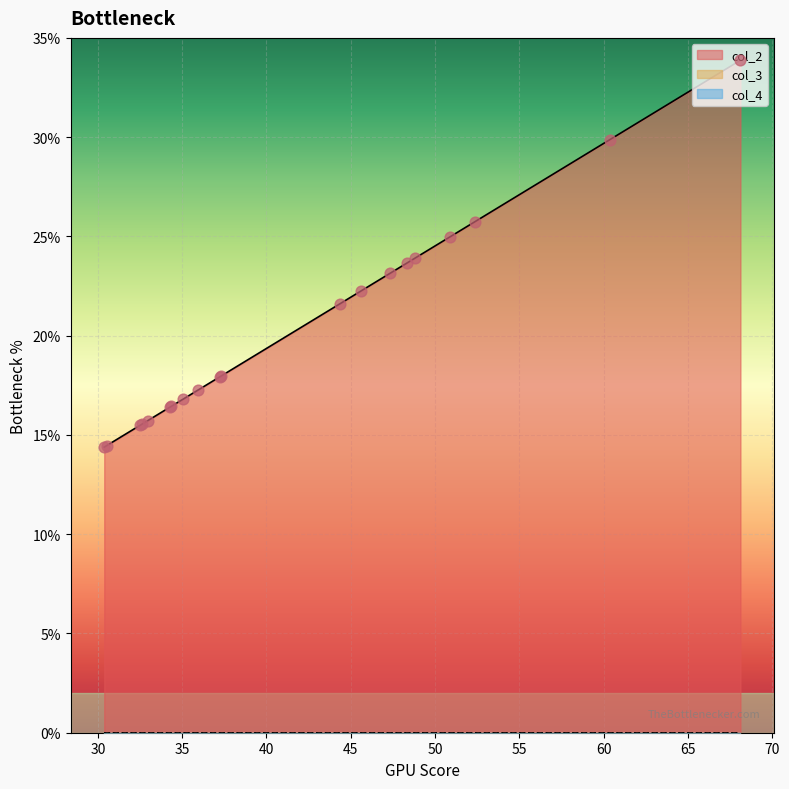

Which series has the largest total across all categories?

col_2